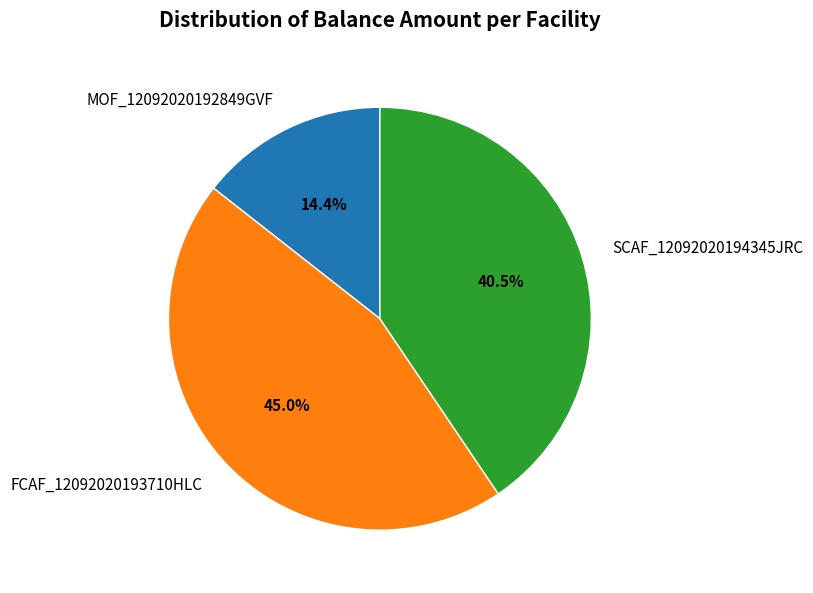

To the nearest percent, what is the average slice percentage?

33%